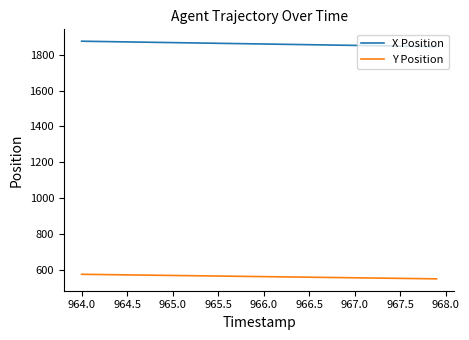

True or false: X Position and Y Position intersect in this chart.

False